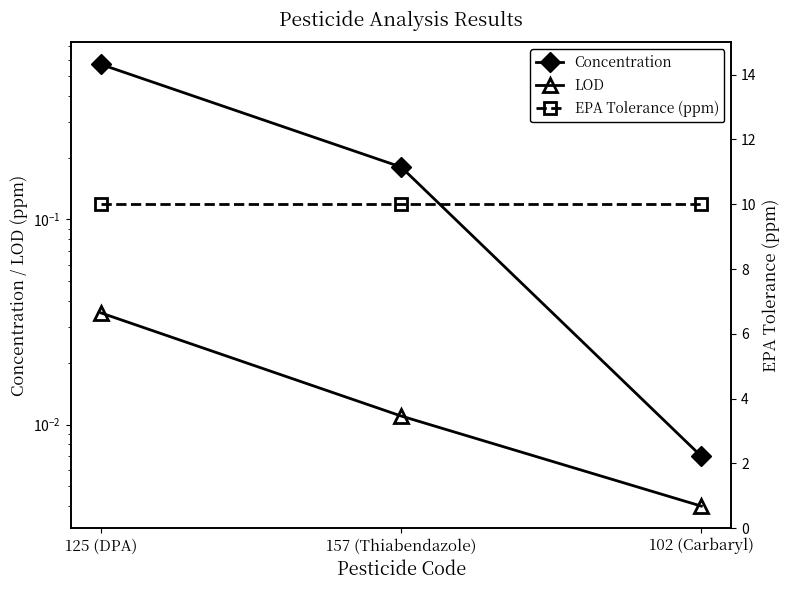

What is the label of the 1st point from the left?

125 (DPA)